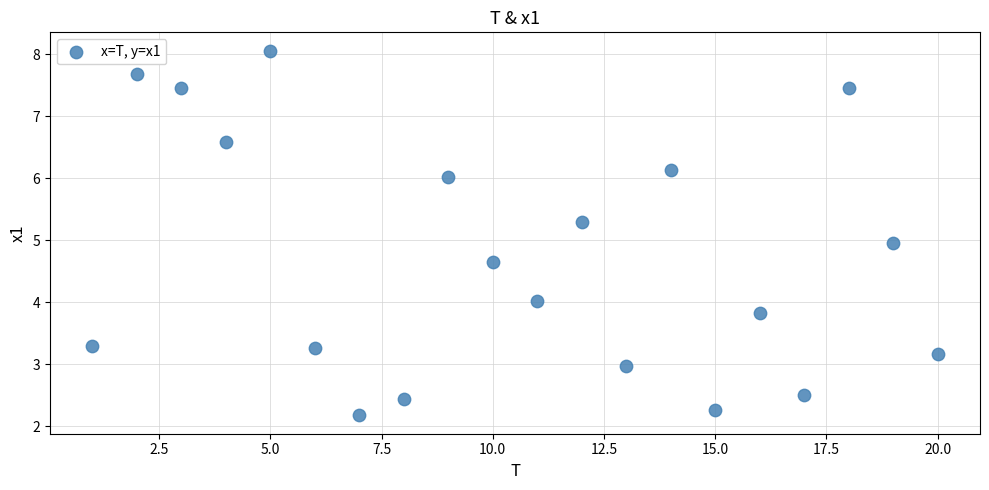

What is the range of Y values (max minus min)?

5.9